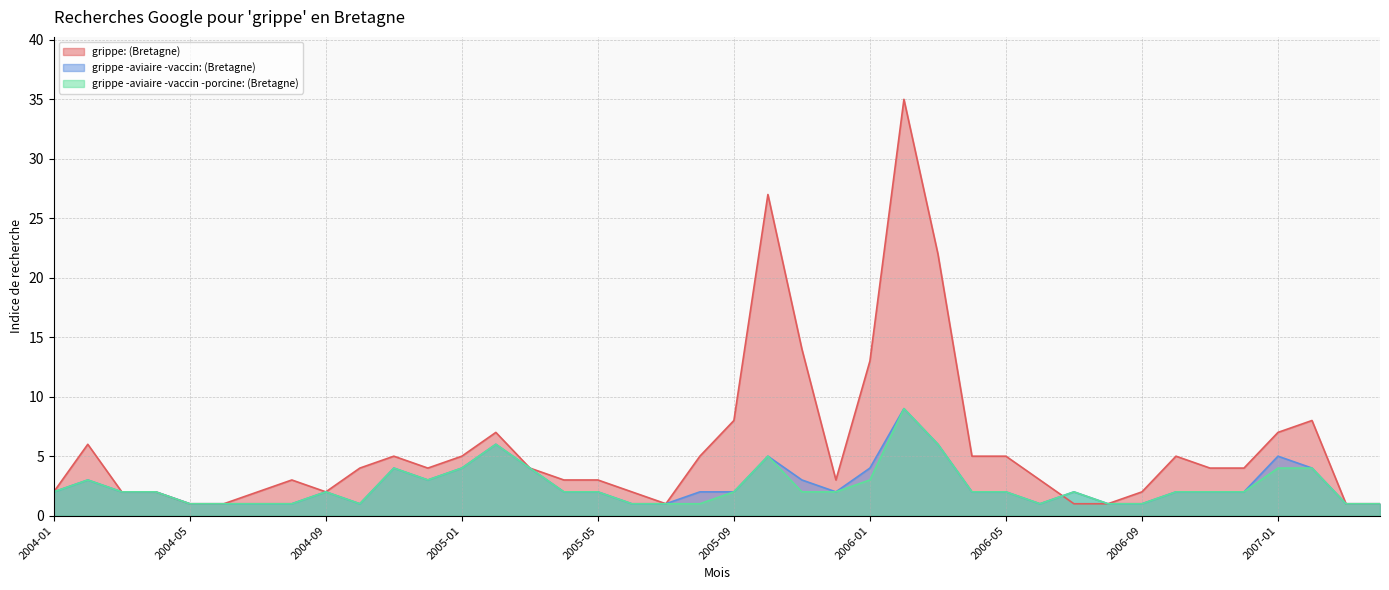

Between which two adjacent categories do grippe -aviaire -vaccin: (Bretagne) and grippe: (Bretagne) first intersect?

2006-06 and 2006-07